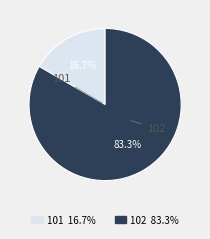

Between 101 and 102, which is larger?

102